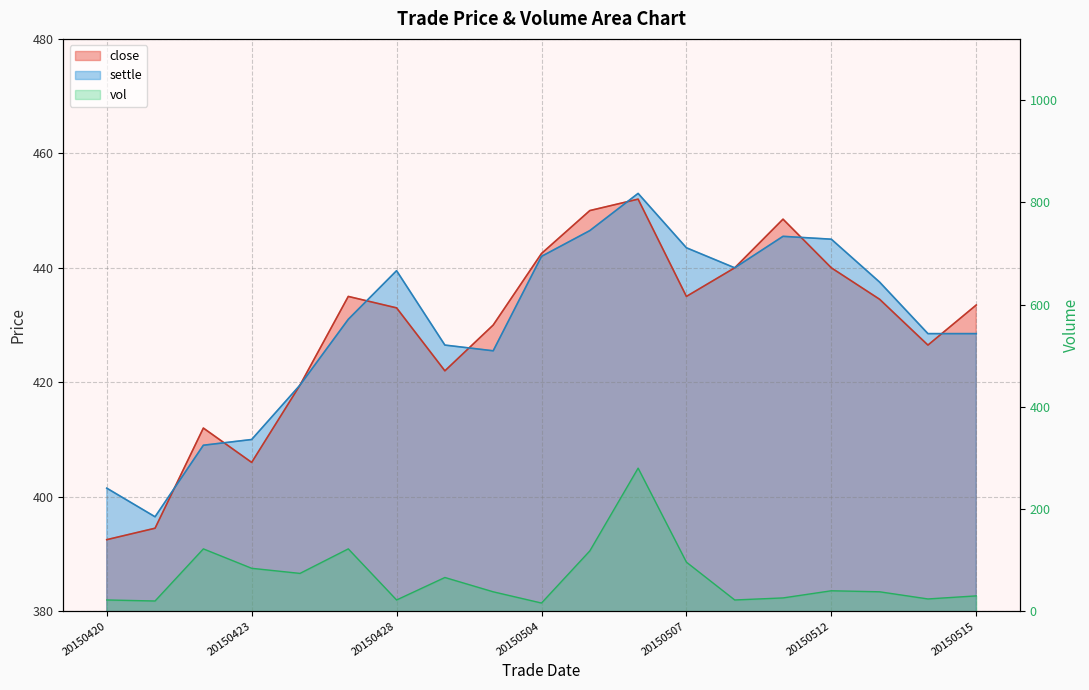

What is the value of the vol point at the 2nd from the left?

20.0